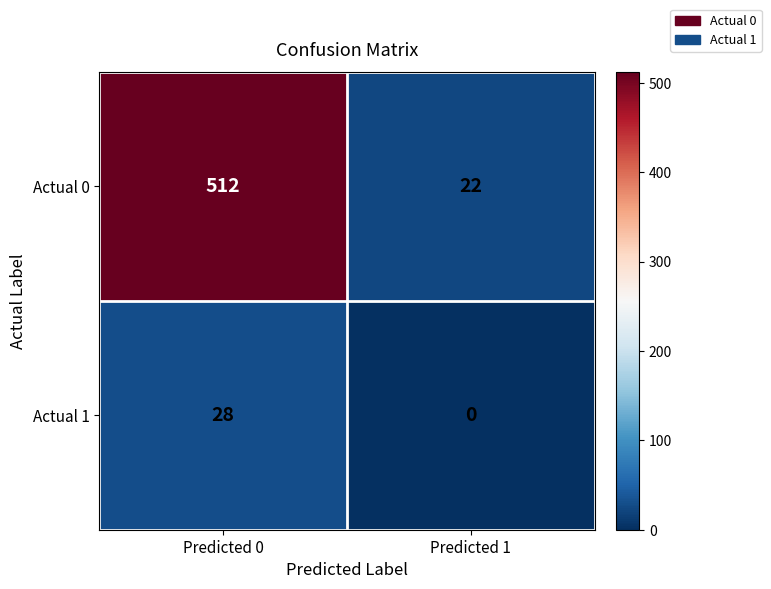

At which category is the sum across all series the highest?

Predicted 0